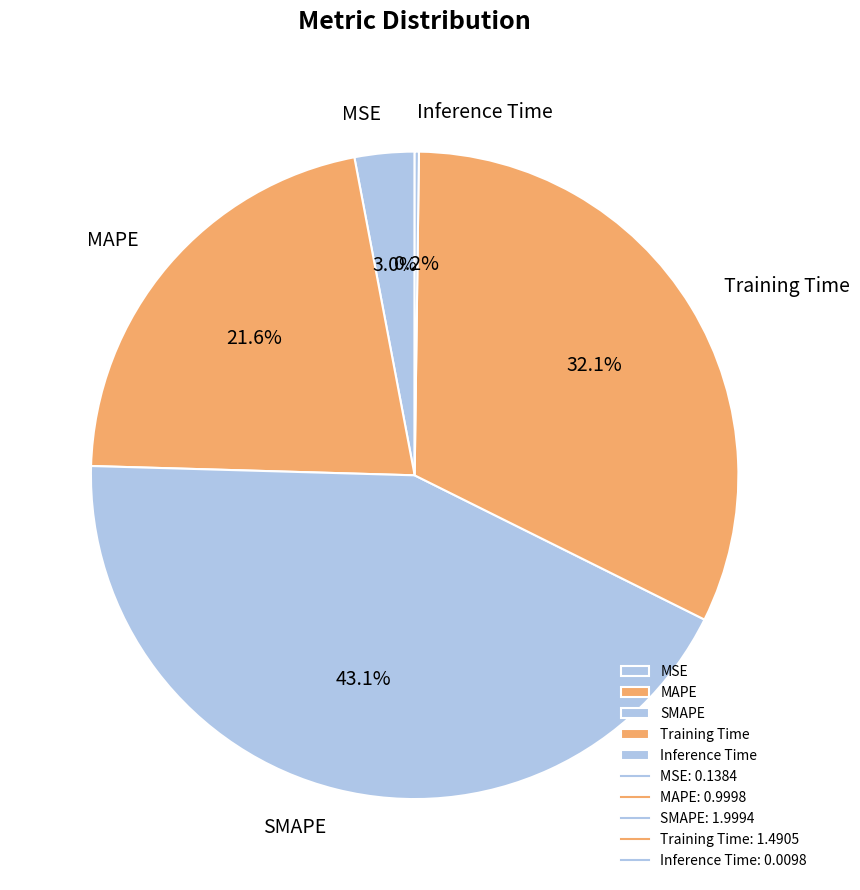

To the nearest percent, what portion does MSE represent?

3%